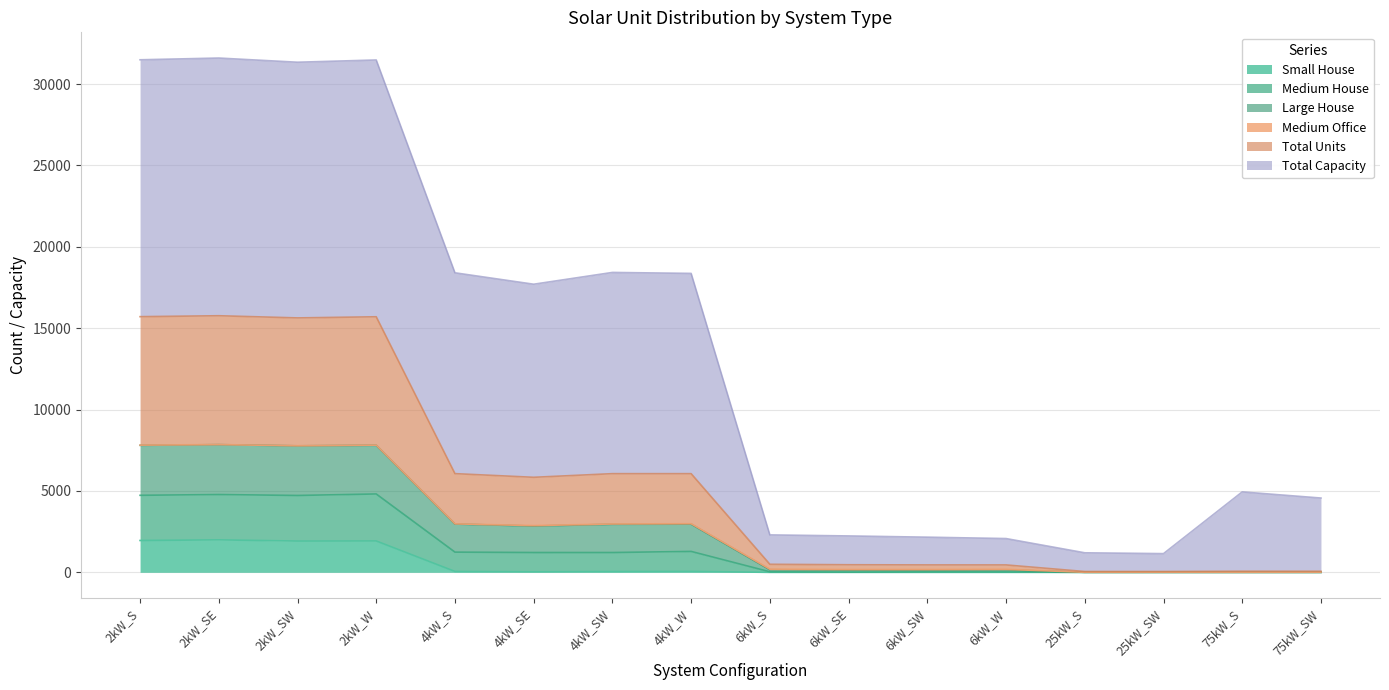

The value of Large House at 4kW_SW is 29126. True or false?

False